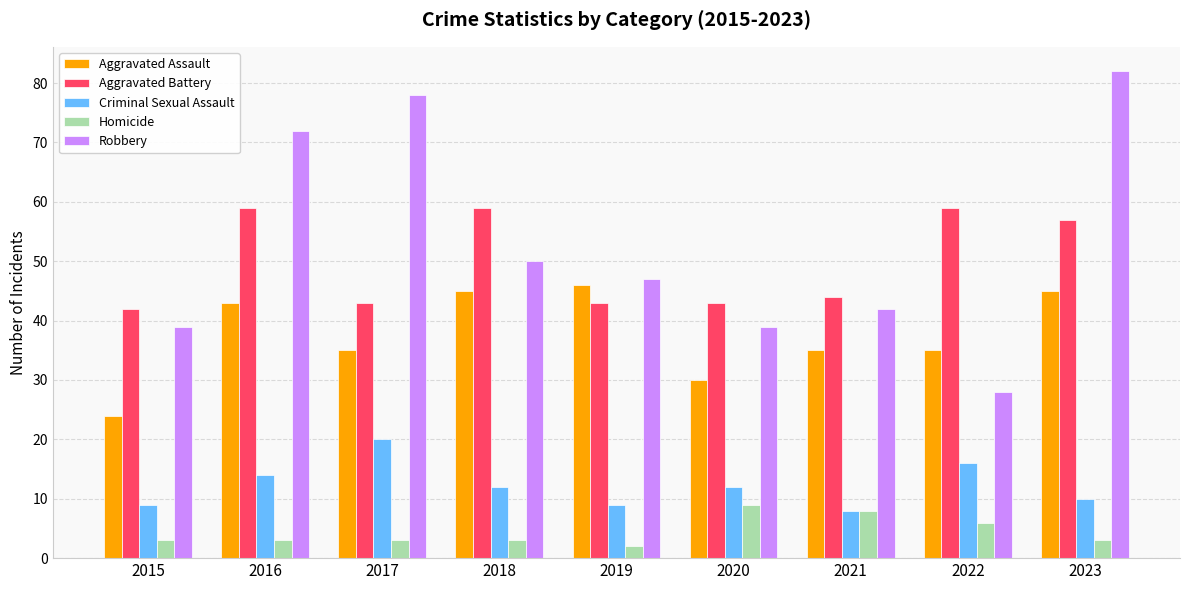

Which series has the largest total across all categories?

Robbery